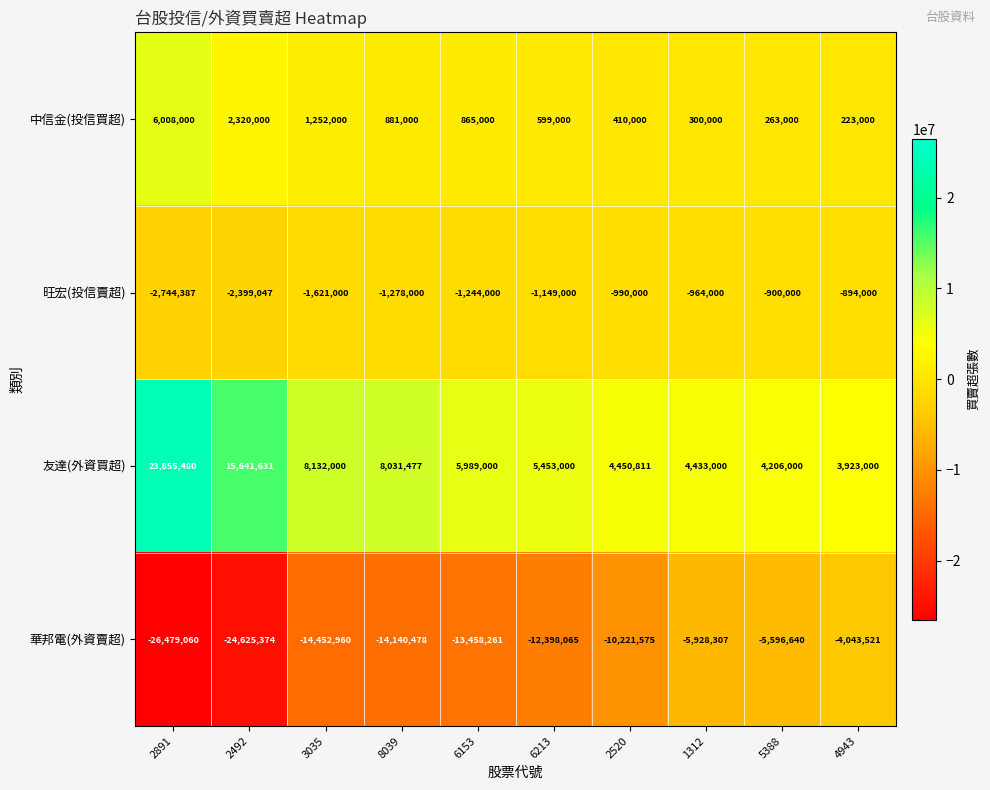

What is the difference between the 旺宏(投信賣超) values at 1312 and 8039?

314000